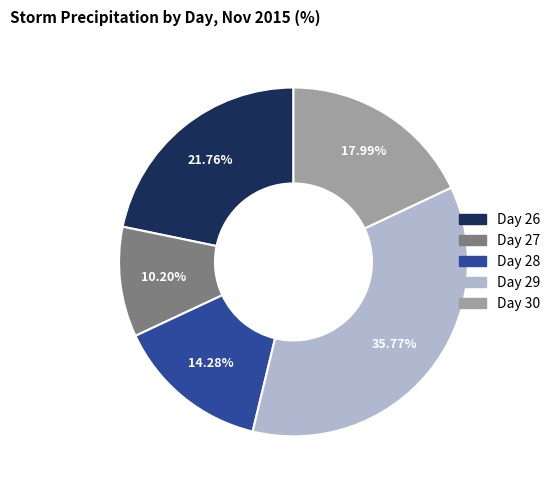

How many segments does this pie chart have?

5